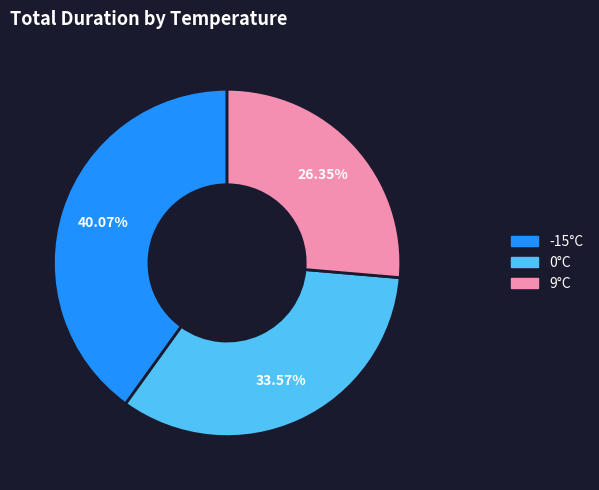

Rank the categories by value from highest to lowest.

-15°C, 0°C, 9°C